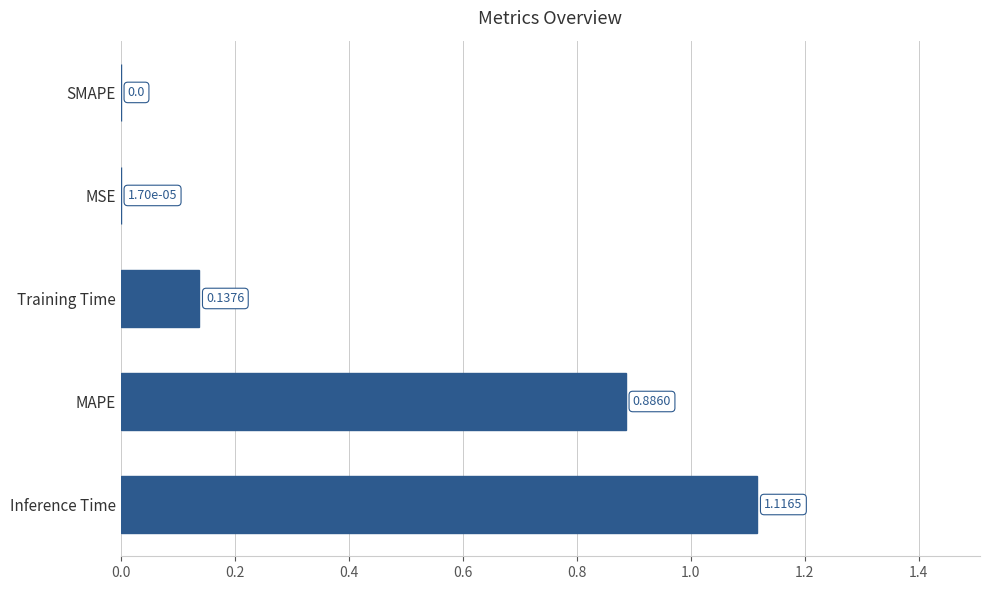

At which category does the chart reach its peak across all series?

Inference Time